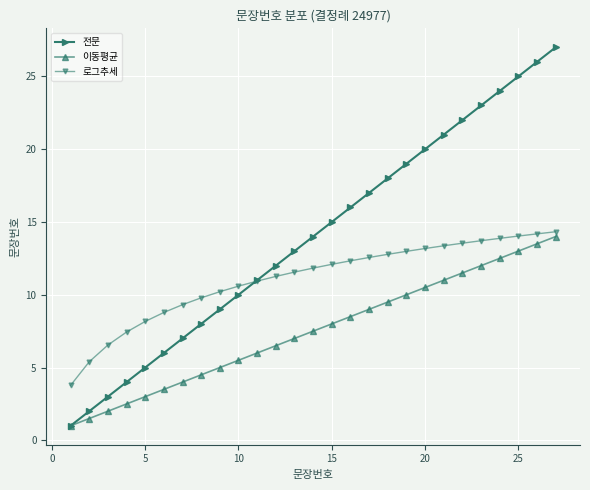

Which series has the widest spread of values?

전문